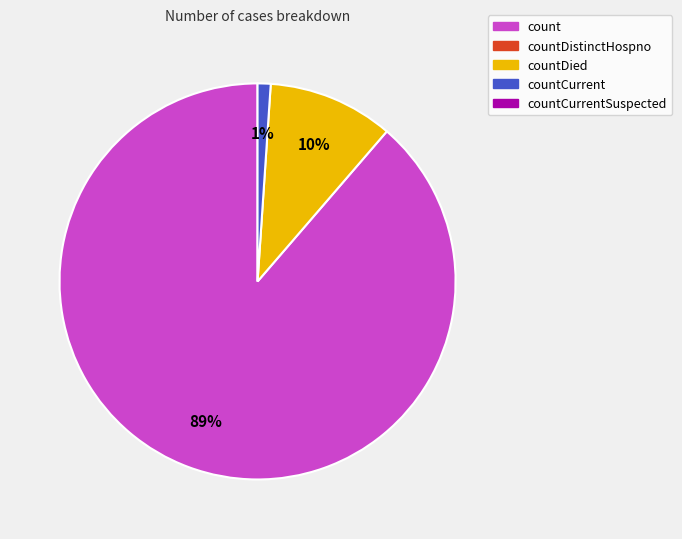

To the nearest percent, what is the difference between the largest and smallest slice percentages?

88%